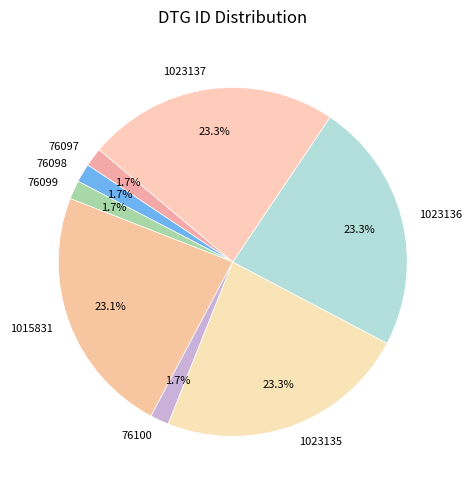

What percentage is the 76098 slice, to the nearest percent?

2%